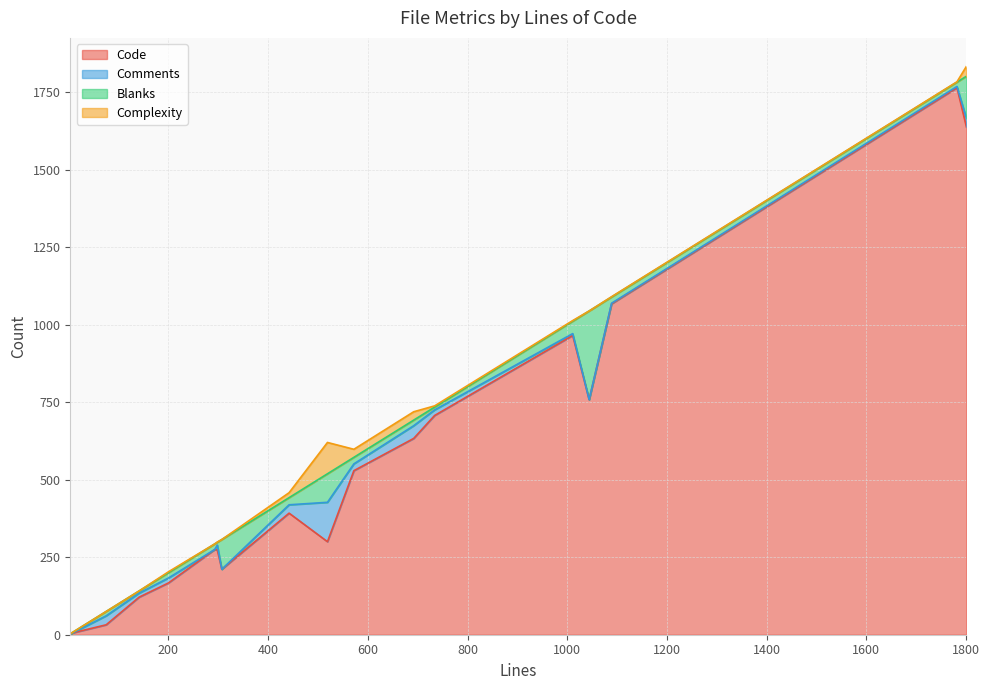

What is the difference between the maximum and minimum values in the Code series?

1762